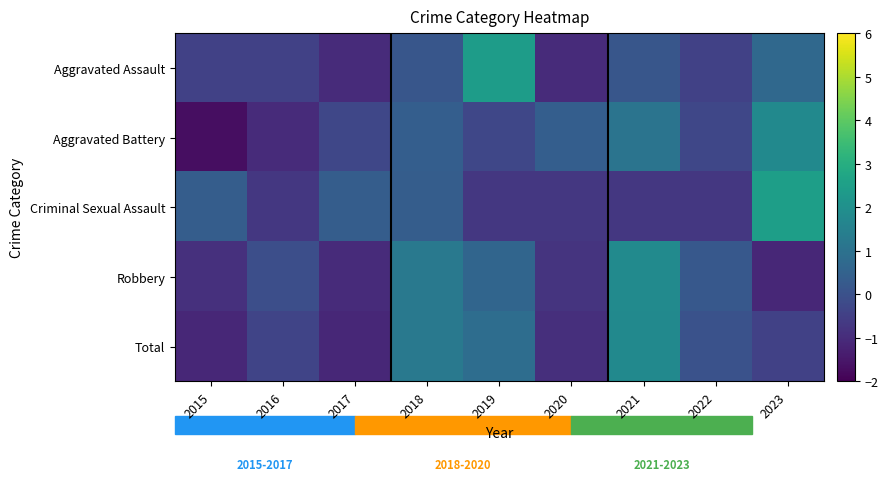

Reading left to right, what are all the values shown in this chart?

Aggravated Assault: 2015=-0.4	2016=-0.4	2017=-1.0	2018=0.1	2019=2.4	2020=-1.0	2021=0.1	2022=-0.4	2023=0.7
Aggravated Battery: 2015=-1.7	2016=-1.0	2017=-0.3	2018=0.4	2019=-0.3	2020=0.4	2021=1.1	2022=-0.3	2023=1.8
Criminal Sexual Assault: 2015=0.4	2016=-0.7	2017=0.4	2018=0.4	2019=-0.7	2020=-0.7	2021=-0.7	2022=-0.7	2023=2.5
Robbery: 2015=-0.9	2016=-0.1	2017=-1.0	2018=1.2	2019=0.6	2020=-0.8	2021=1.8	2022=0.2	2023=-1.1
Total: 2015=-1.1	2016=-0.4	2017=-1.1	2018=1.2	2019=0.9	2020=-0.9	2021=1.8	2022=0.0	2023=-0.4